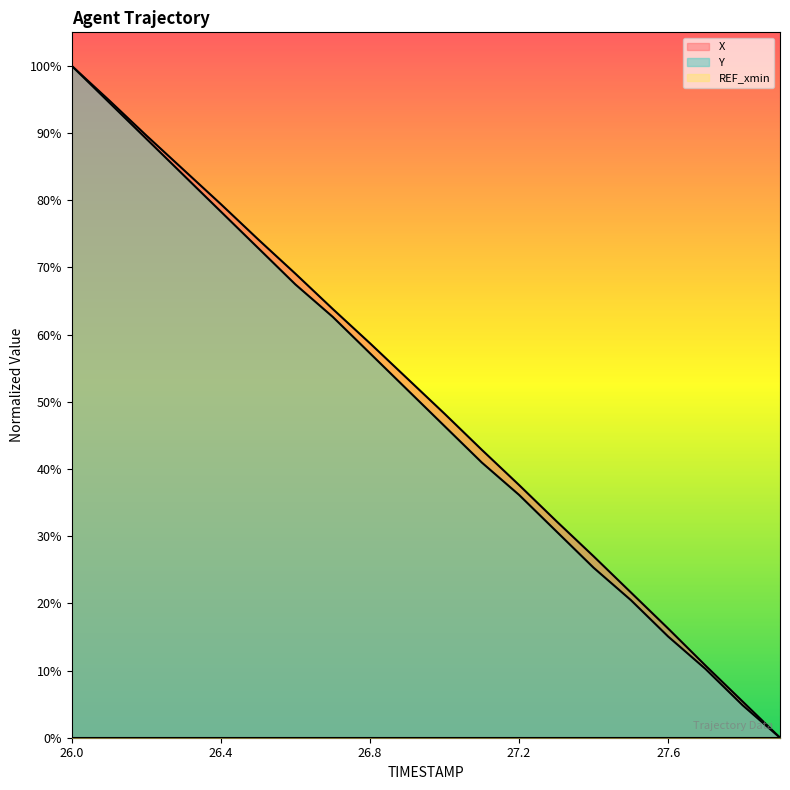

Which series has the largest range (max minus min)?

X